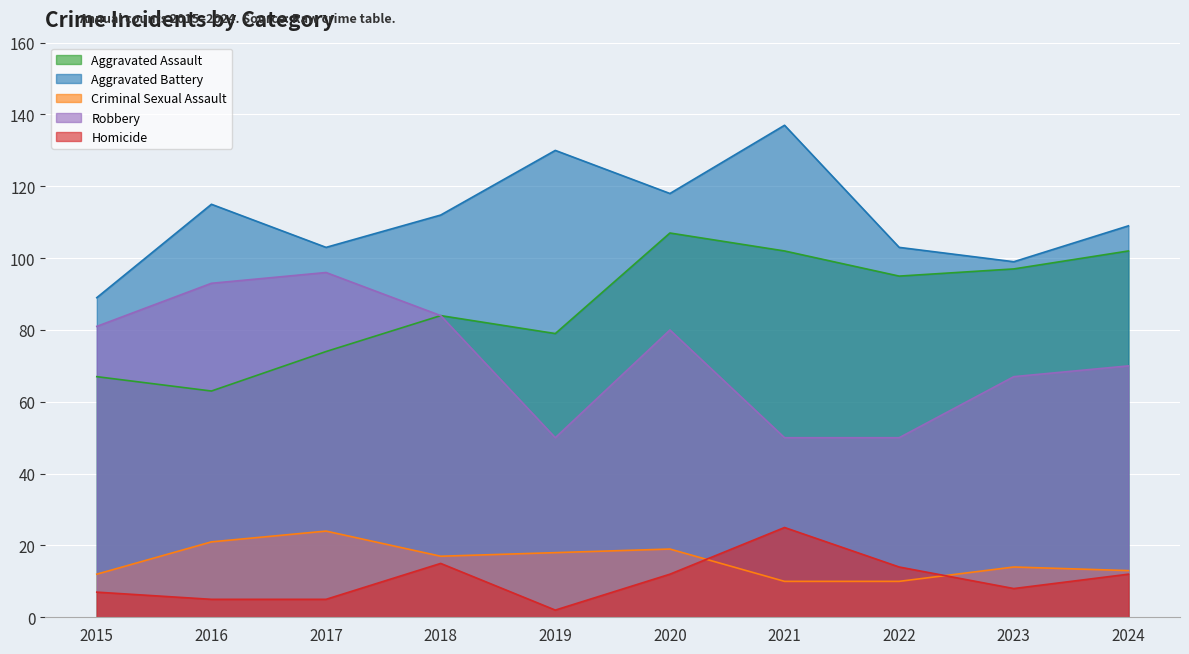

What is the spread (max minus min) of values at 2019?

128